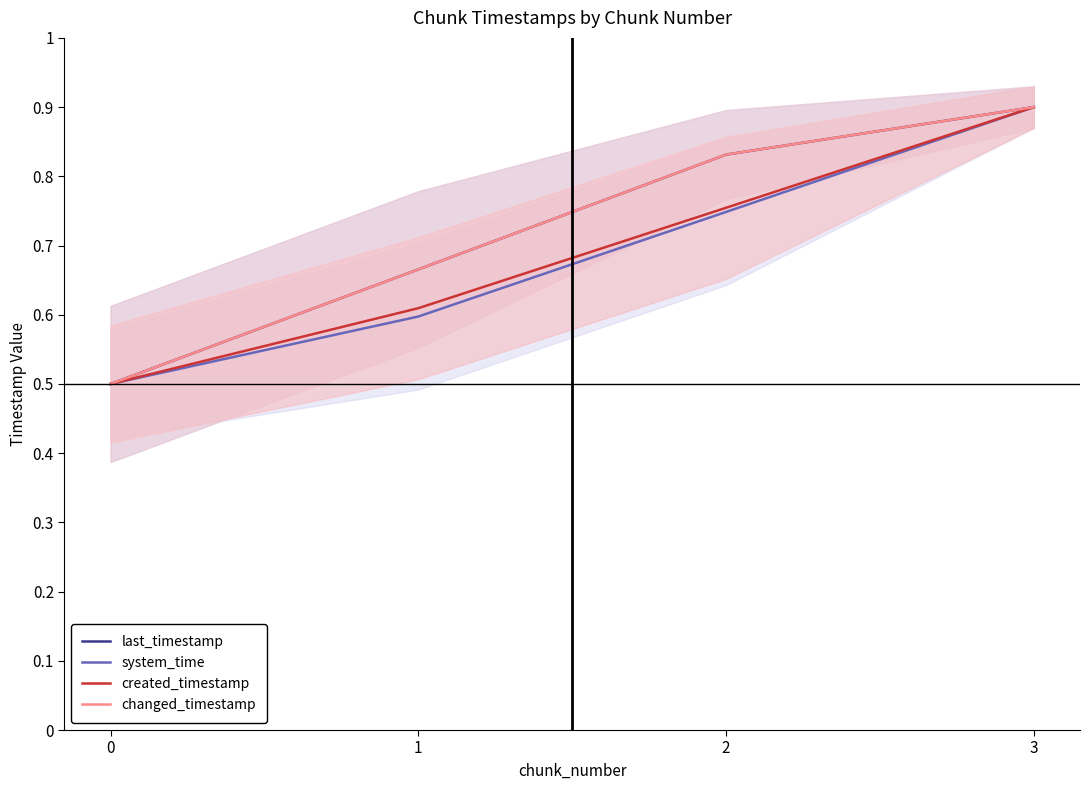

True or false: last_timestamp and changed_timestamp cross at least once.

False